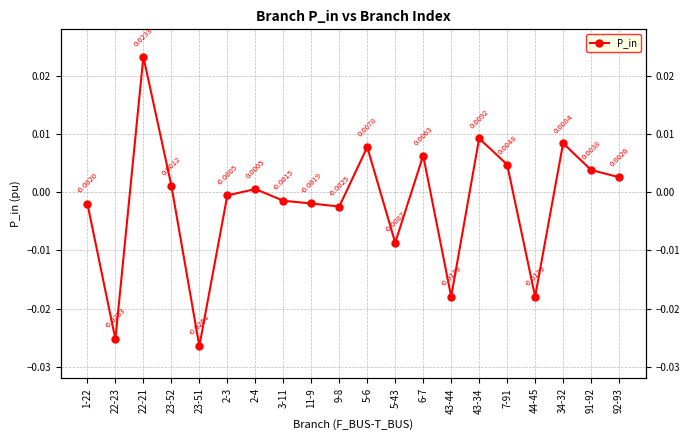

At which label does the data first exceed 0?

22-21